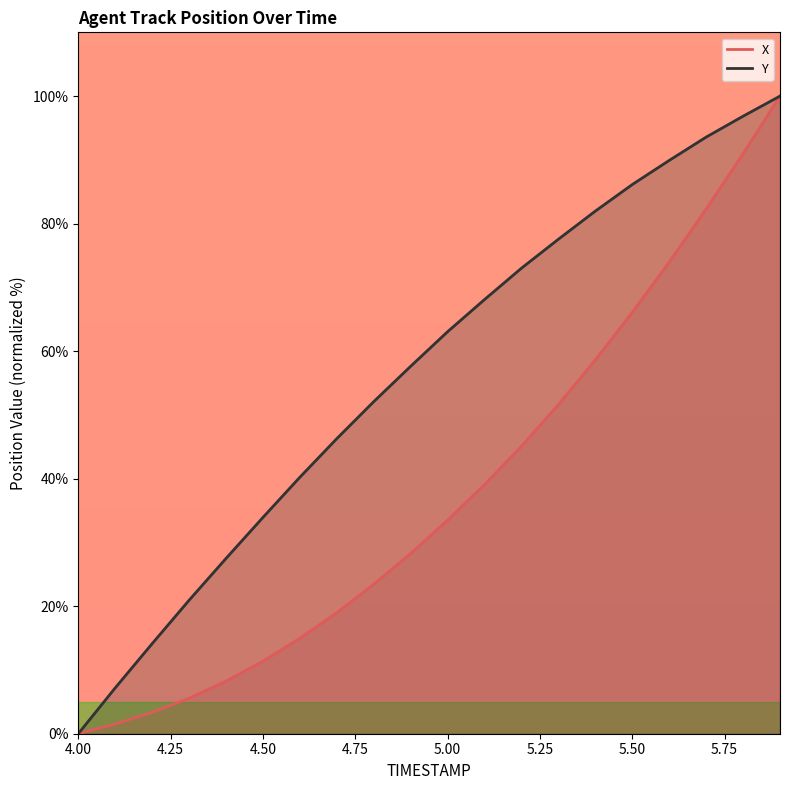

True or false: Y and X intersect in this chart.

False